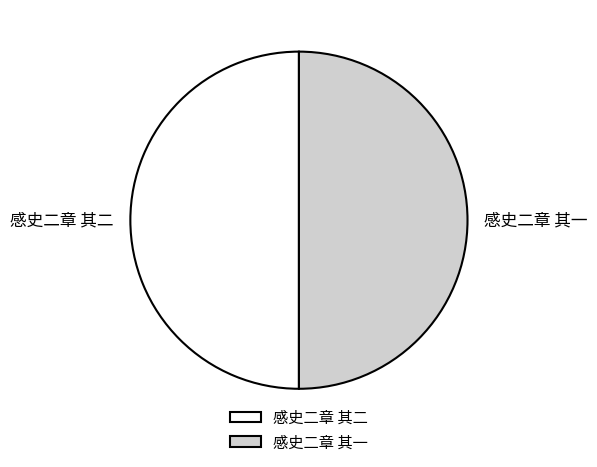

True or false: 感史二章 其二 accounts for 37% of the total.

False